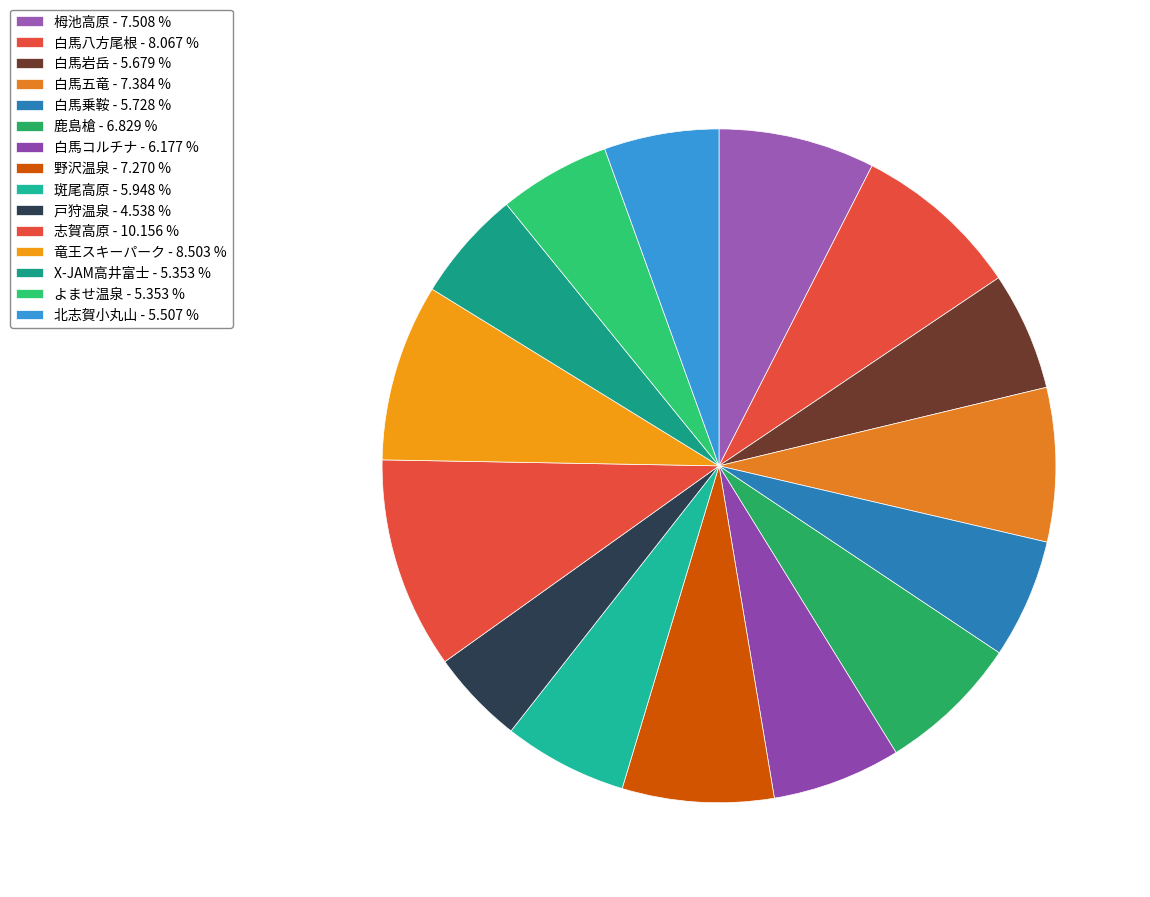

To the nearest percent, what is the average slice percentage?

7%